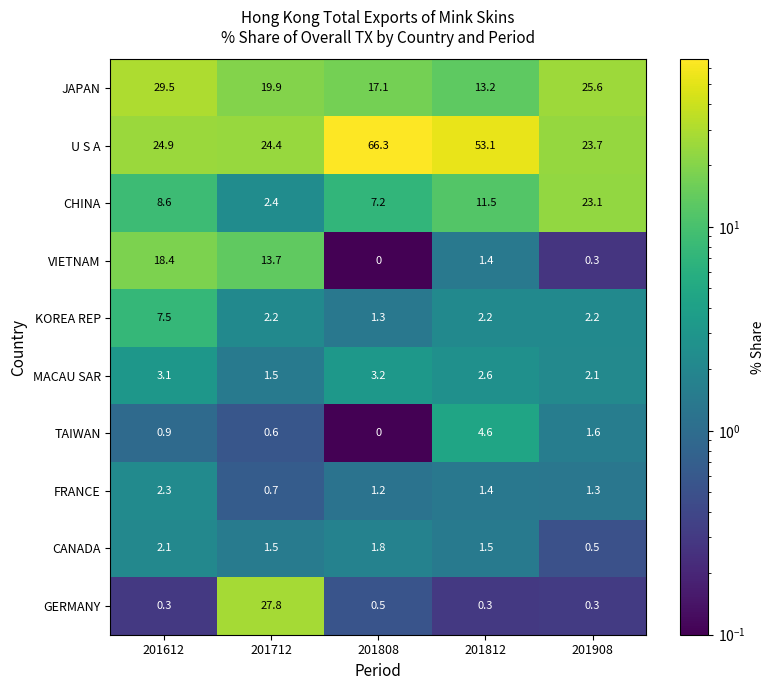

What is the difference between the second highest and minimum values in the JAPAN series?

12.4